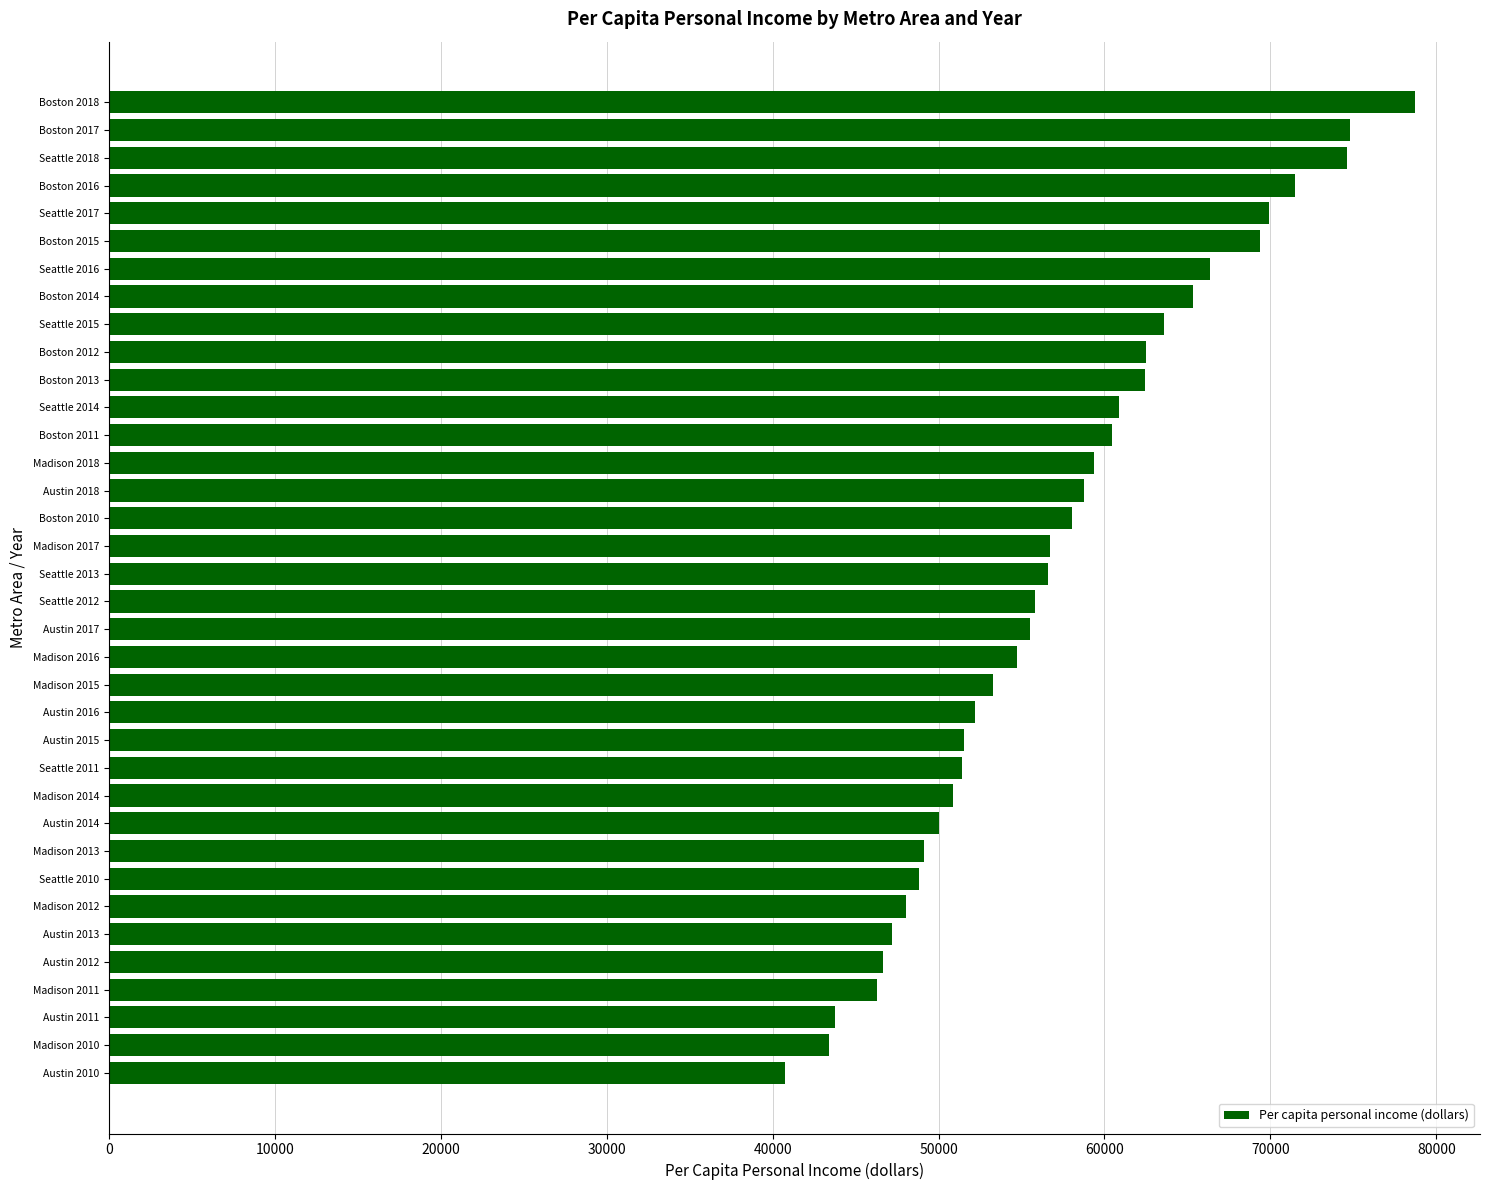

What is the difference between the second highest and second lowest values?

31355